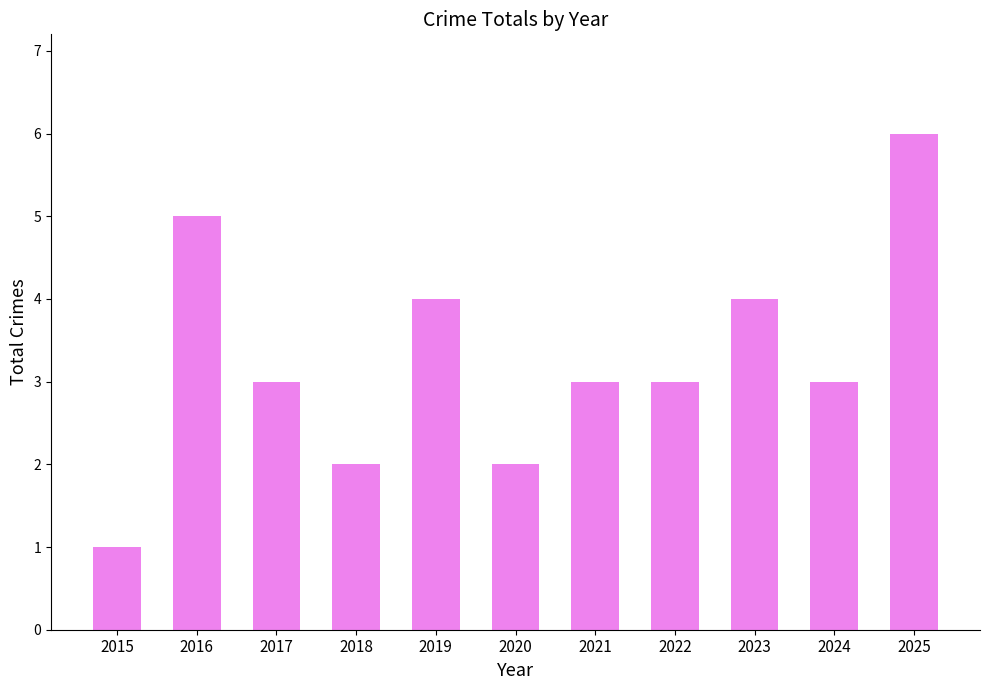

Reading left to right, transcribe all the data shown in this chart.

2015=1	2016=5	2017=3	2018=2	2019=4	2020=2	2021=3	2022=3	2023=4	2024=3	2025=6